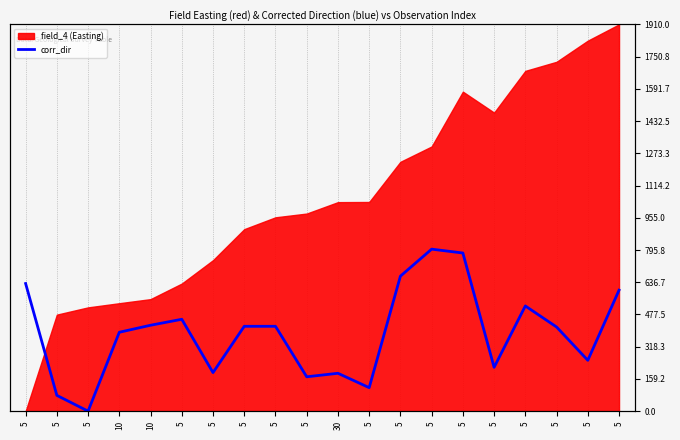

Reading left to right, extract all data points from this chart.

5=630.3	5=77.9	5=0.0	10=389.6	10=424.2	5=453.7	5=190.5	5=419.0	5=419.0	5=169.7	30=187.0	5=116.0	5=666.7	5=800.0	5=781.0	5=216.5	5=519.5	5=415.6	5=251.1	5=597.4